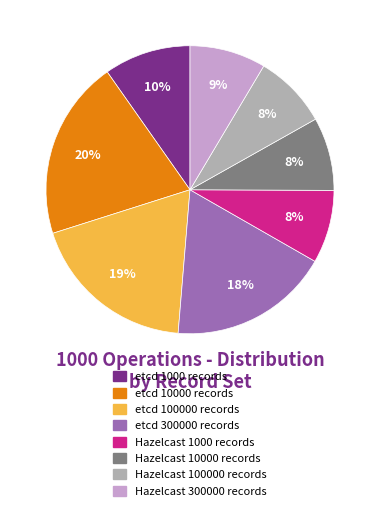

Which slice is the largest?

etcd 10000 records